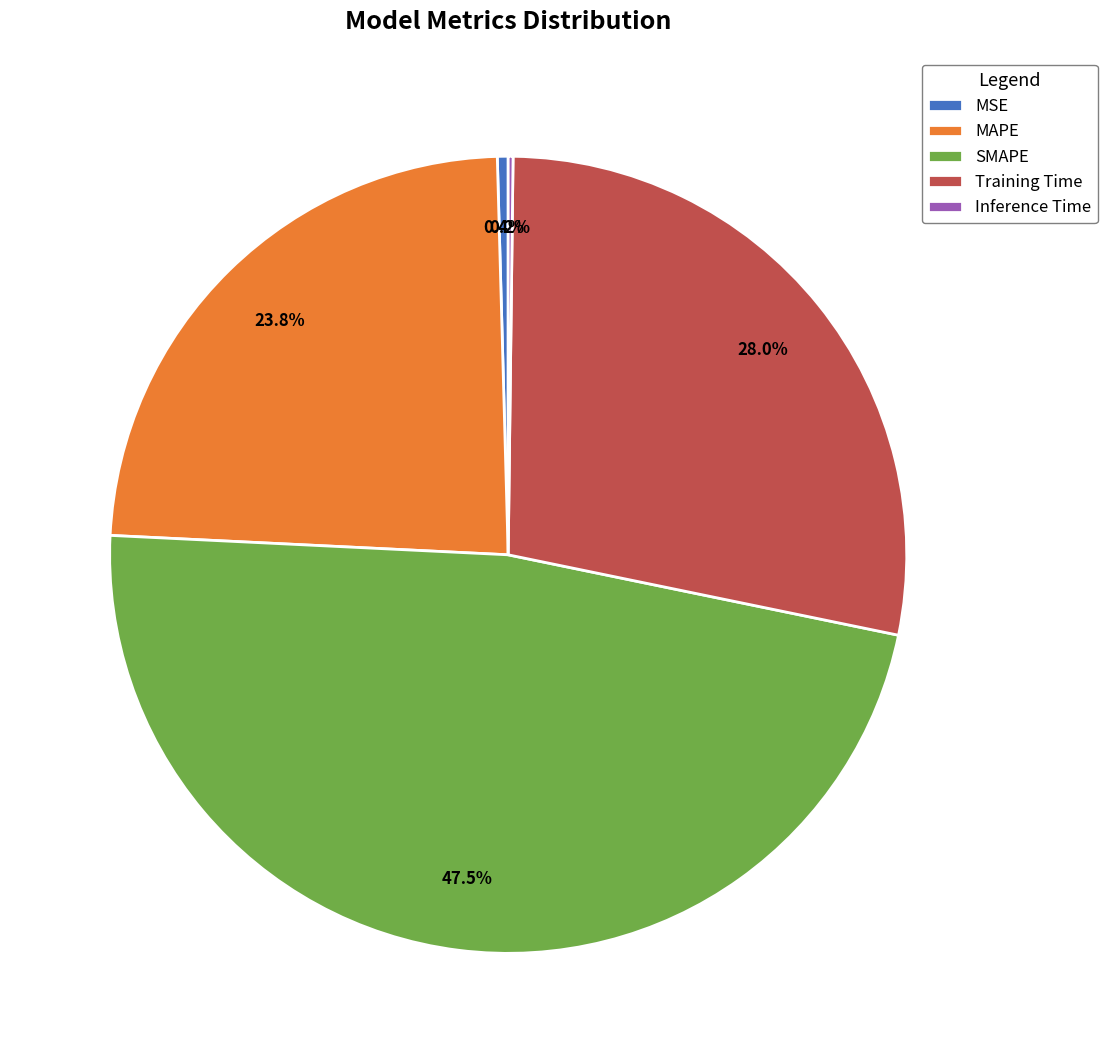

Which slice is the largest?

SMAPE